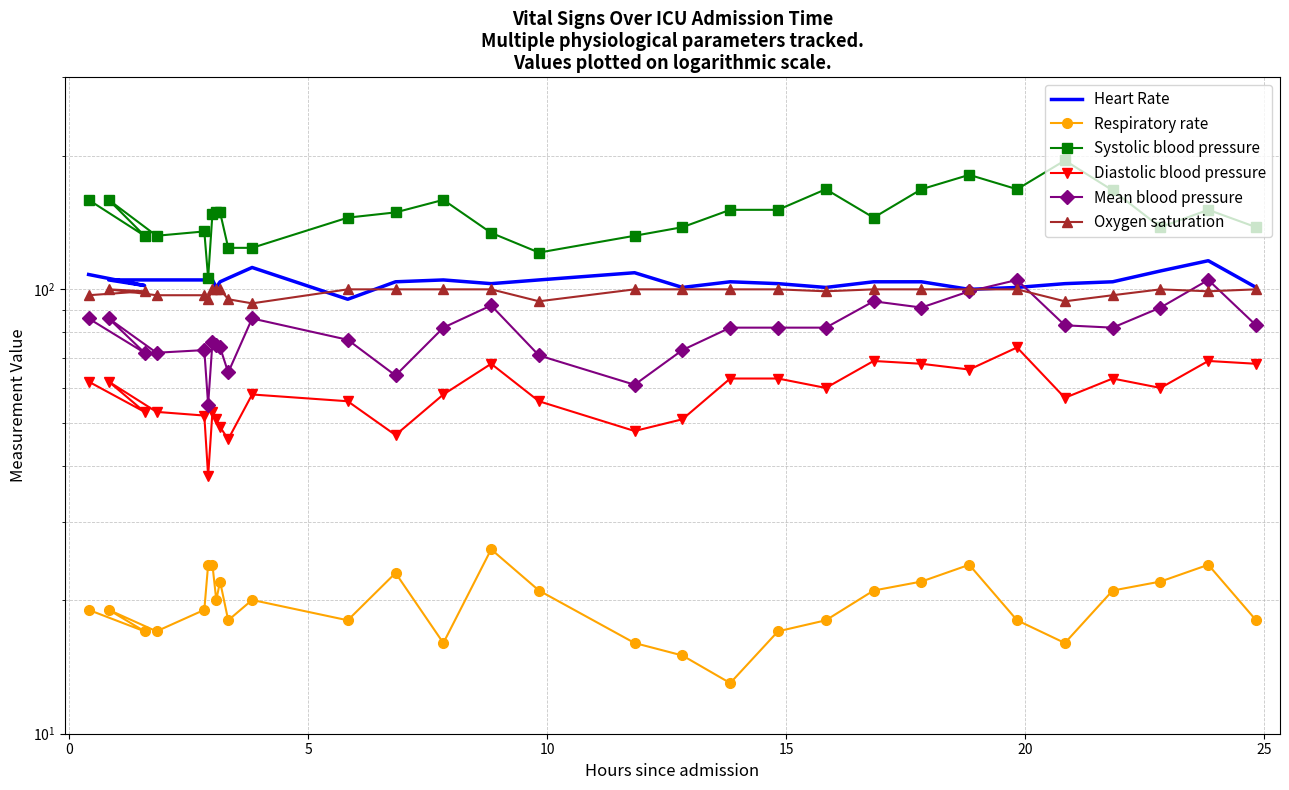

Rank the series by their maximum value, from highest to lowest.

Systolic blood pressure, Heart Rate, Mean blood pressure, Oxygen saturation, Diastolic blood pressure, Respiratory rate